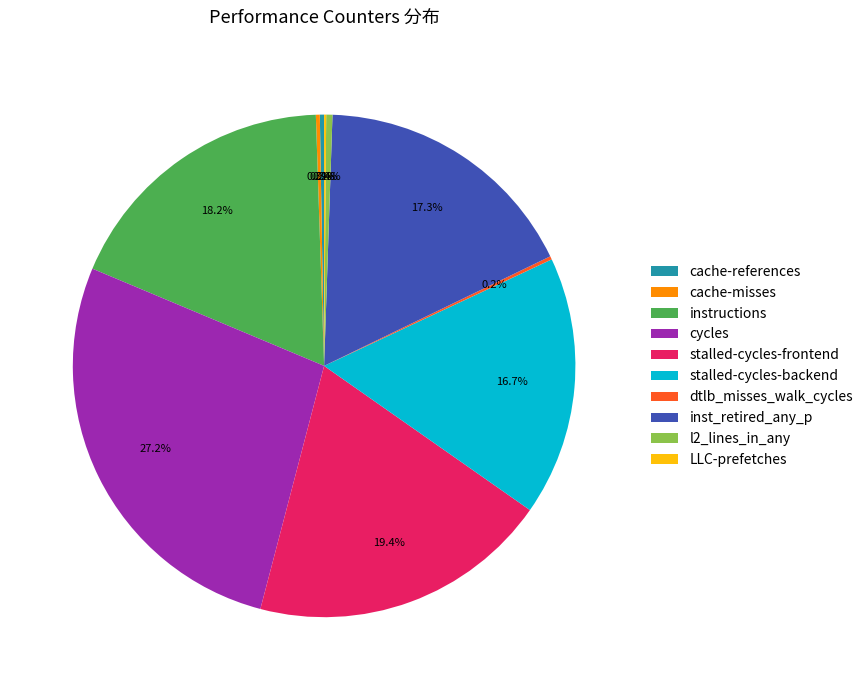

Between stalled-cycles-backend and inst_retired_any_p, which is larger?

inst_retired_any_p